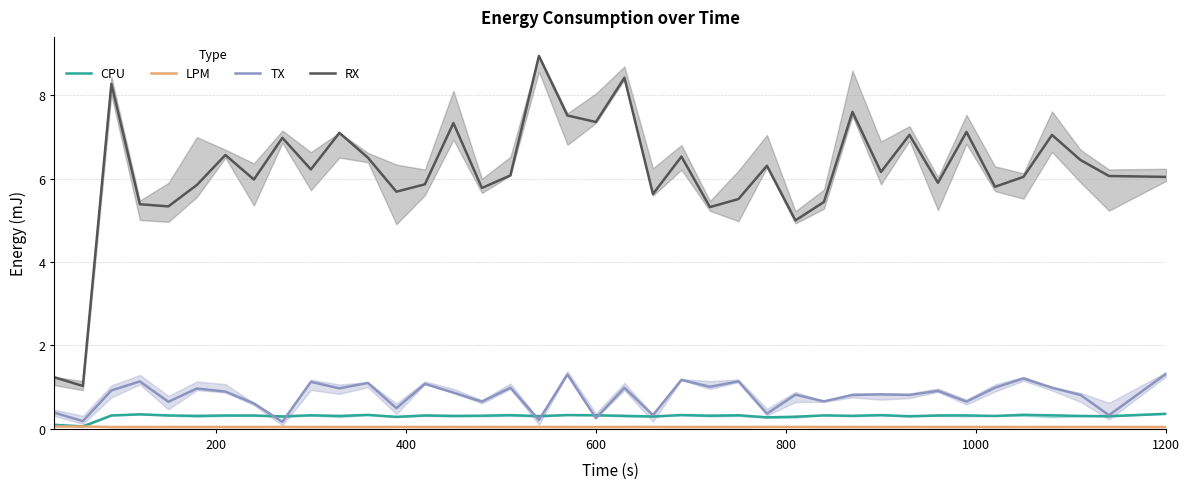

What is the difference between the maximum and minimum values in the CPU series?

0.3